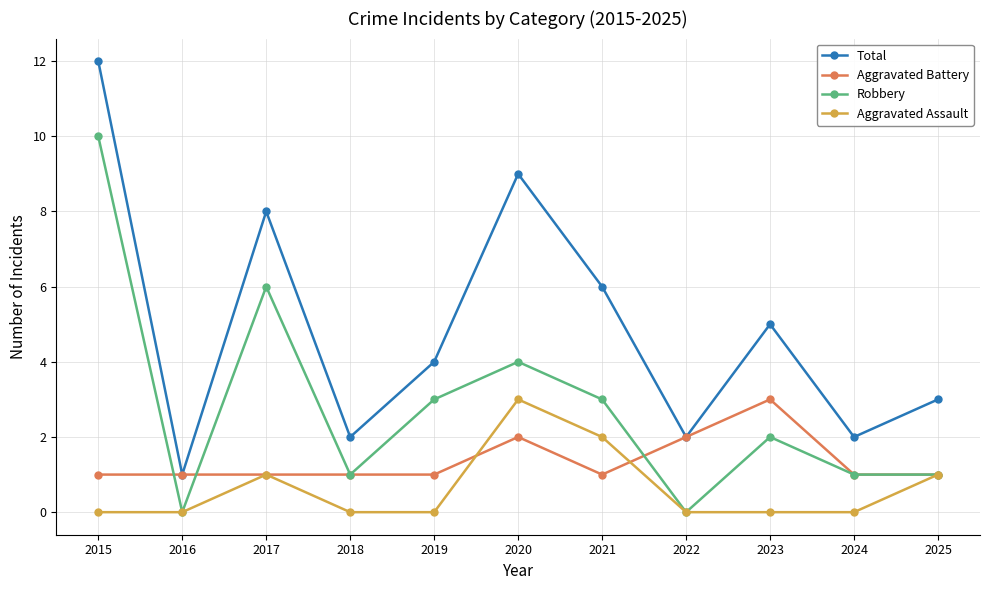

At which label does Total first exceed 4?

2015